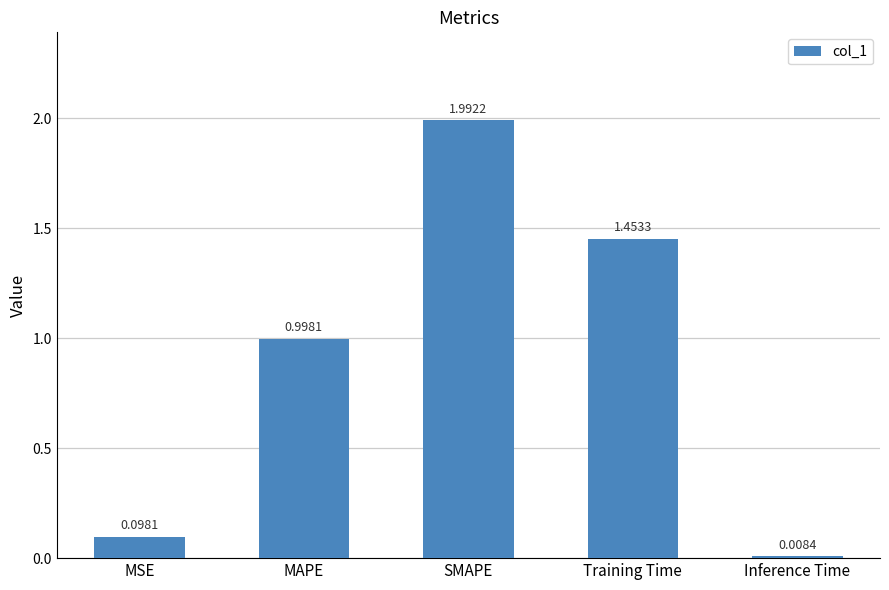

What is the label of the 4th bar from the right?

MAPE